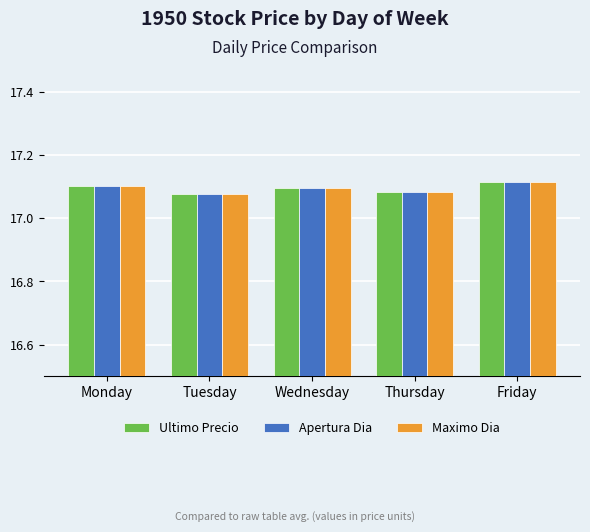

How many Ultimo Precio values are between 17 and 18?

5